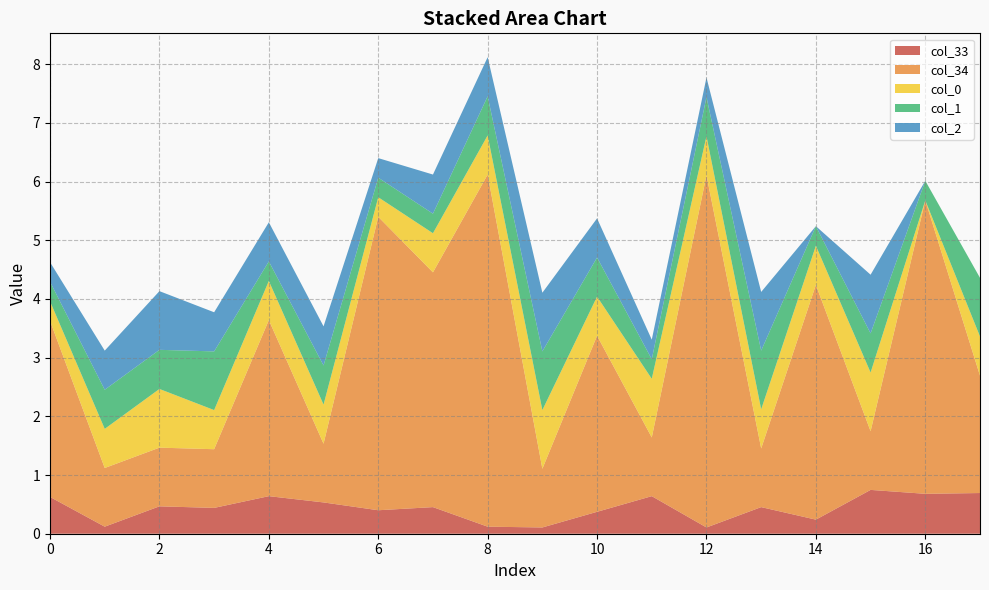

Reading right to left, what are all the values shown in this chart?

col_33: 17=0.7	16=0.7	15=0.7	14=0.2	13=0.5	12=0.1	11=0.6	10=0.4	9=0.1	8=0.1	7=0.5	6=0.4	5=0.5	4=0.6	3=0.4	2=0.5	1=0.1	0=0.6
col_34: 17=2.0	16=5.0	15=1.0	14=4.0	13=1.0	12=6.0	11=1.0	10=3.0	9=1.0	8=6.0	7=4.0	6=5.0	5=1.0	4=3.0	3=1.0	2=1.0	1=1.0	0=3.0
col_0: 17=0.7	16=0.0	15=1.0	14=0.7	13=0.7	12=0.7	11=1.0	10=0.7	9=1.0	8=0.7	7=0.7	6=0.3	5=0.7	4=0.7	3=0.7	2=1.0	1=0.7	0=0.3
col_1: 17=1.0	16=0.3	15=0.7	14=0.3	13=1.0	12=0.7	11=0.3	10=0.7	9=1.0	8=0.7	7=0.3	6=0.3	5=0.7	4=0.3	3=1.0	2=0.7	1=0.7	0=0.3
col_2: 17=0.0	16=0.0	15=1.0	14=0.0	13=1.0	12=0.3	11=0.3	10=0.7	9=1.0	8=0.7	7=0.7	6=0.3	5=0.7	4=0.7	3=0.7	2=1.0	1=0.7	0=0.3